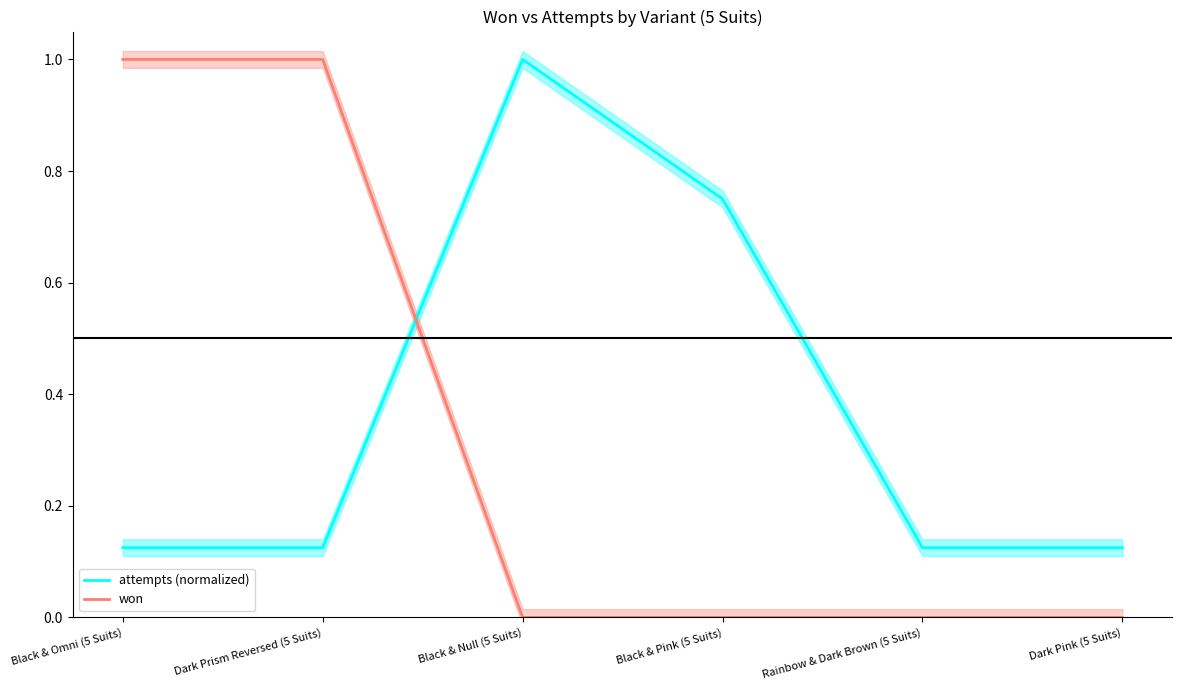

What is the highest value of the attempts (normalized) series?

1.0